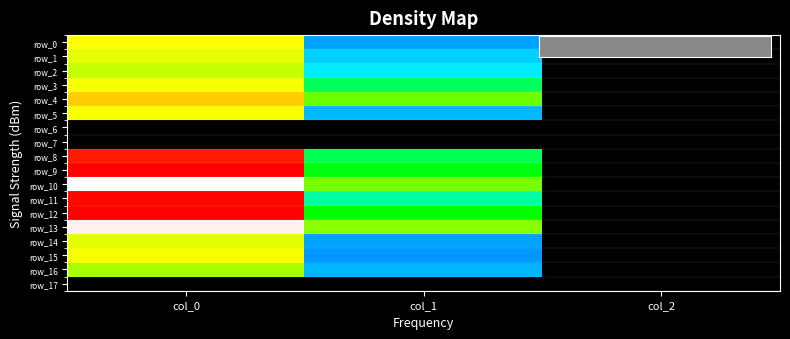

Which series has the widest spread of values?

row_10